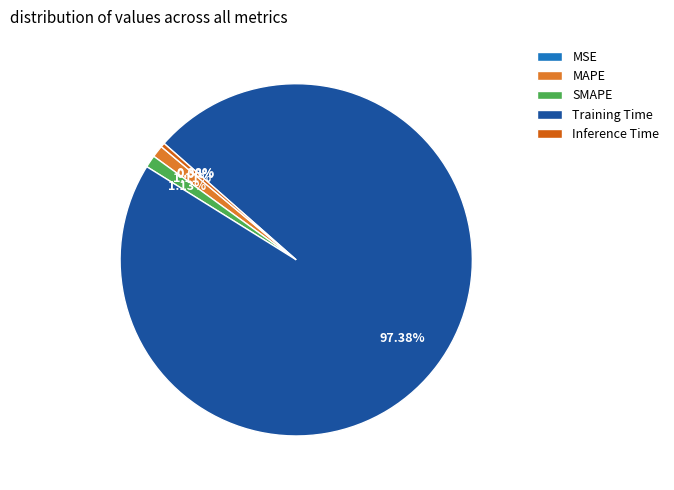

Which has a higher value, Training Time or Inference Time?

Training Time